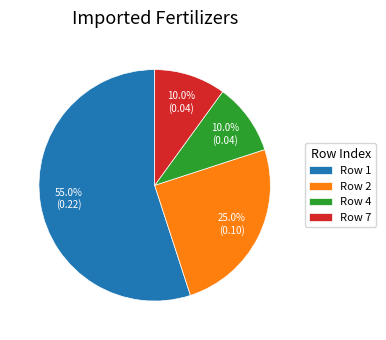

Which category has the biggest portion of the pie?

Row 1